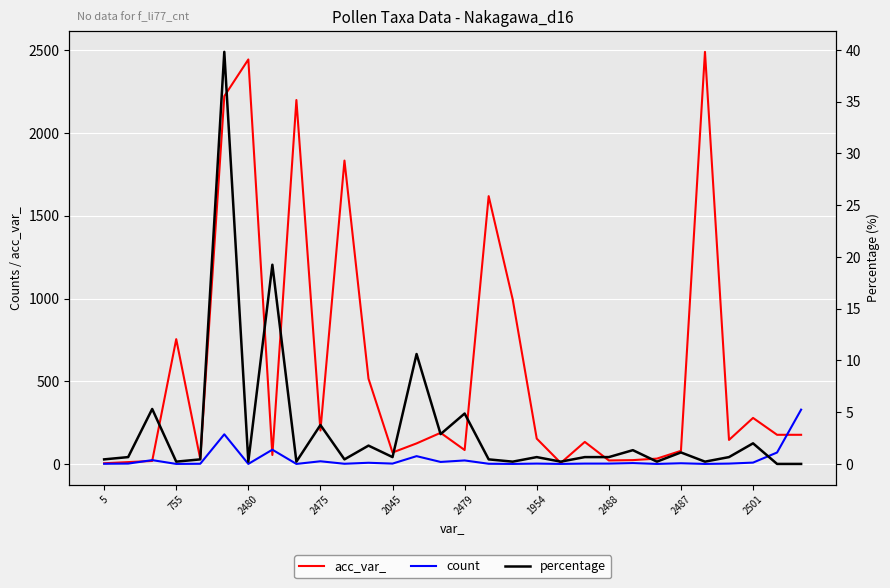

At which label is acc_var_ closest to 1248?

17